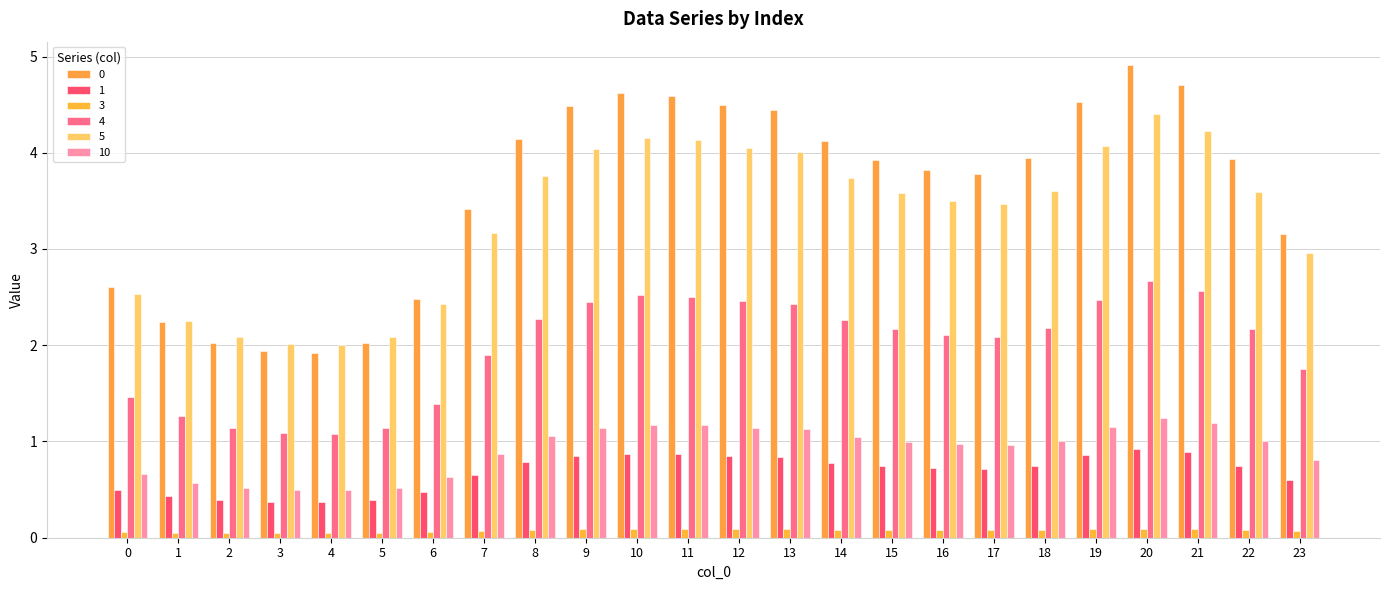

What is the sum of all 5 values?

79.9